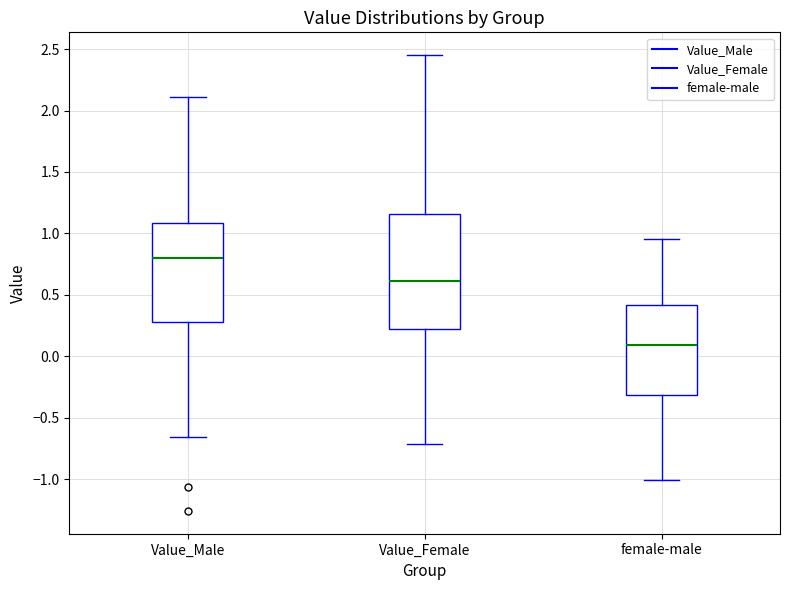

Comparing the boxes themselves (not the whiskers), which one is the tallest?

Value_Female